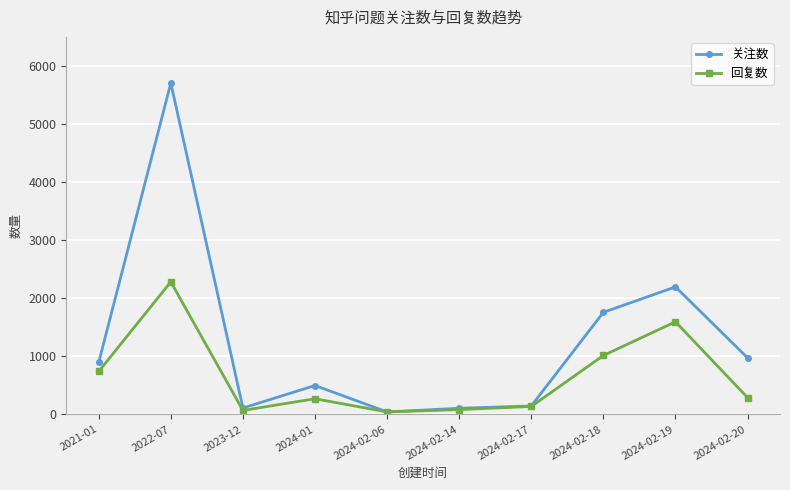

At which label does 回复数 first exceed 289?

2021-01